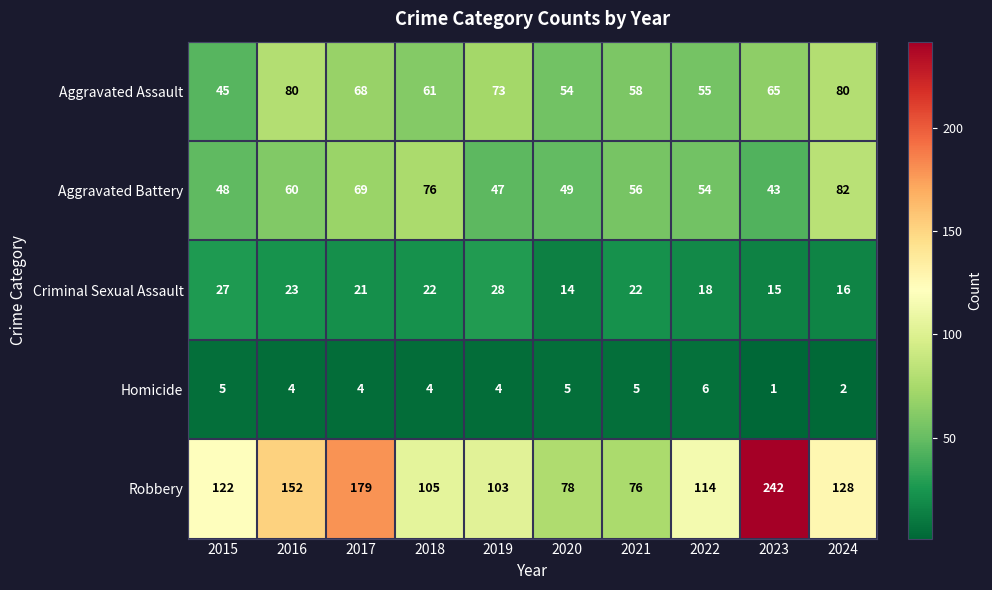

What is the sum of the Aggravated Battery values at 2020 and 2024?

131